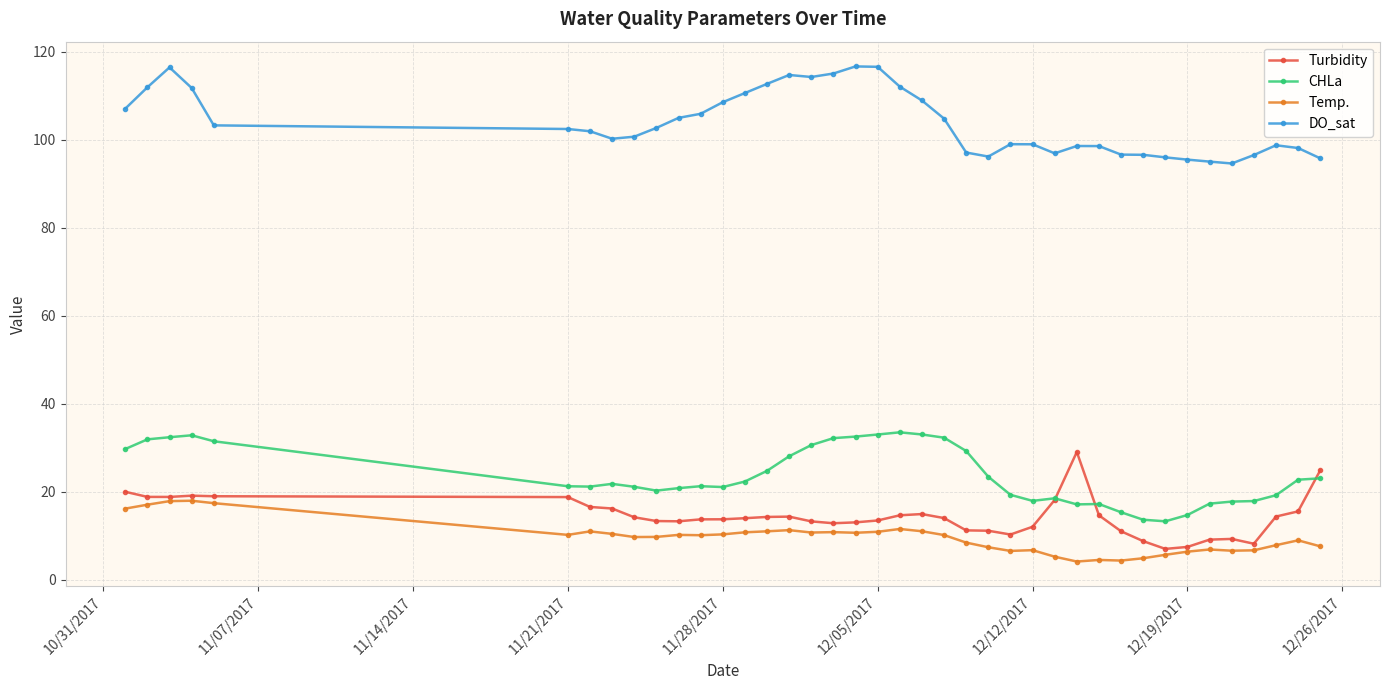

True or false: Temp. has more than 1 interior local peaks.

True